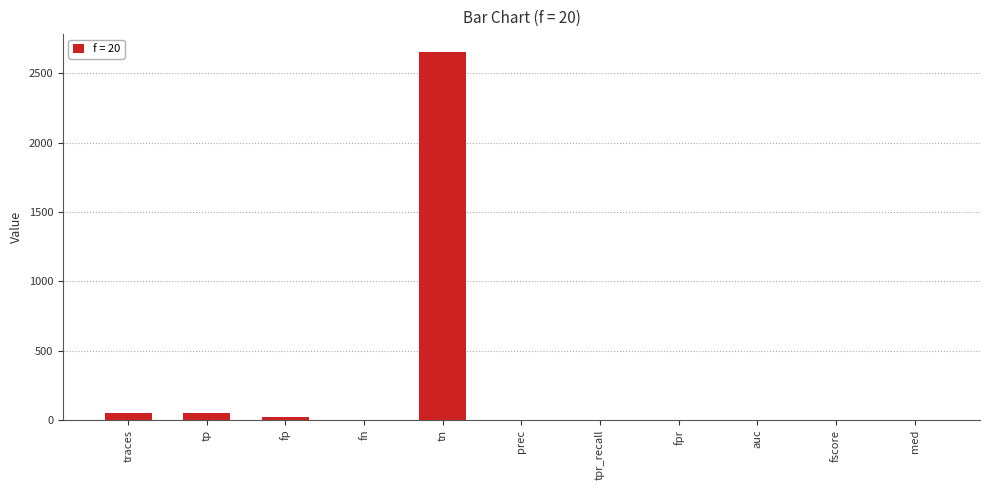

What is the maximum value shown in the chart?

2650.0